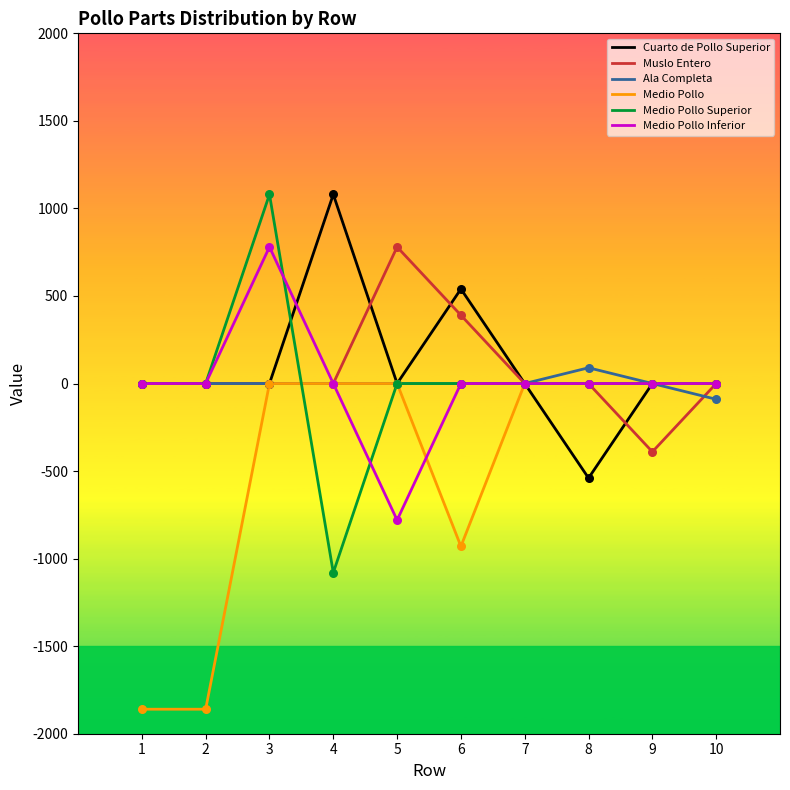

At which category is the sum across all series the highest?

3